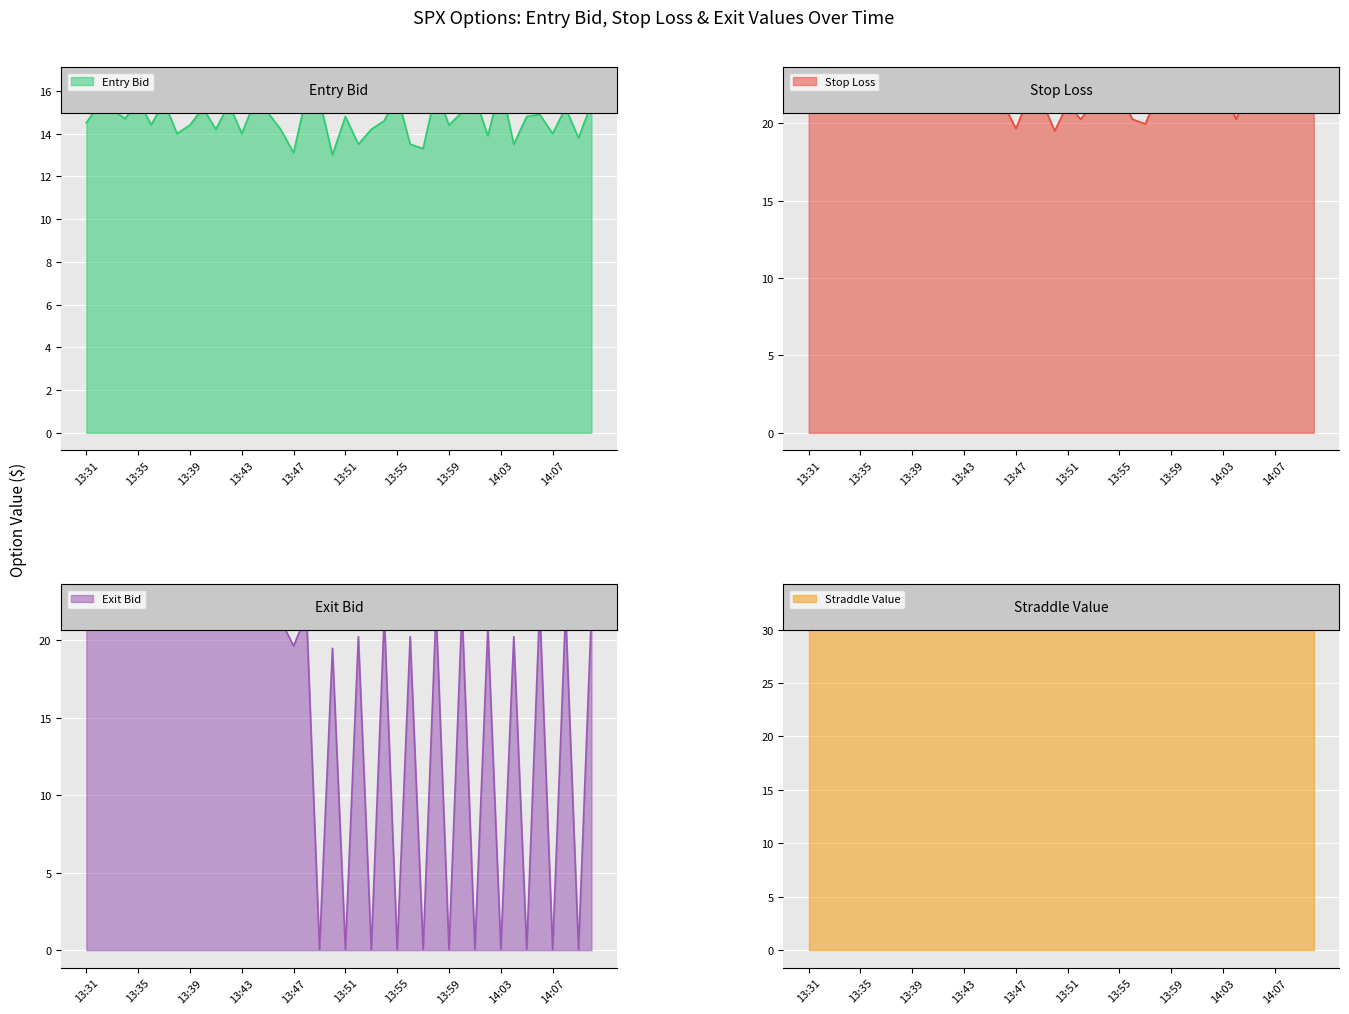

Where is the first local maximum for entry_bid?

13:32